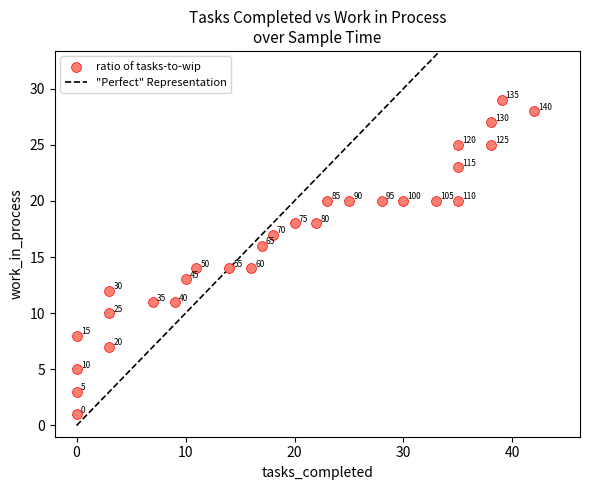

What Y value in the scatter plot is closest to 15?

14